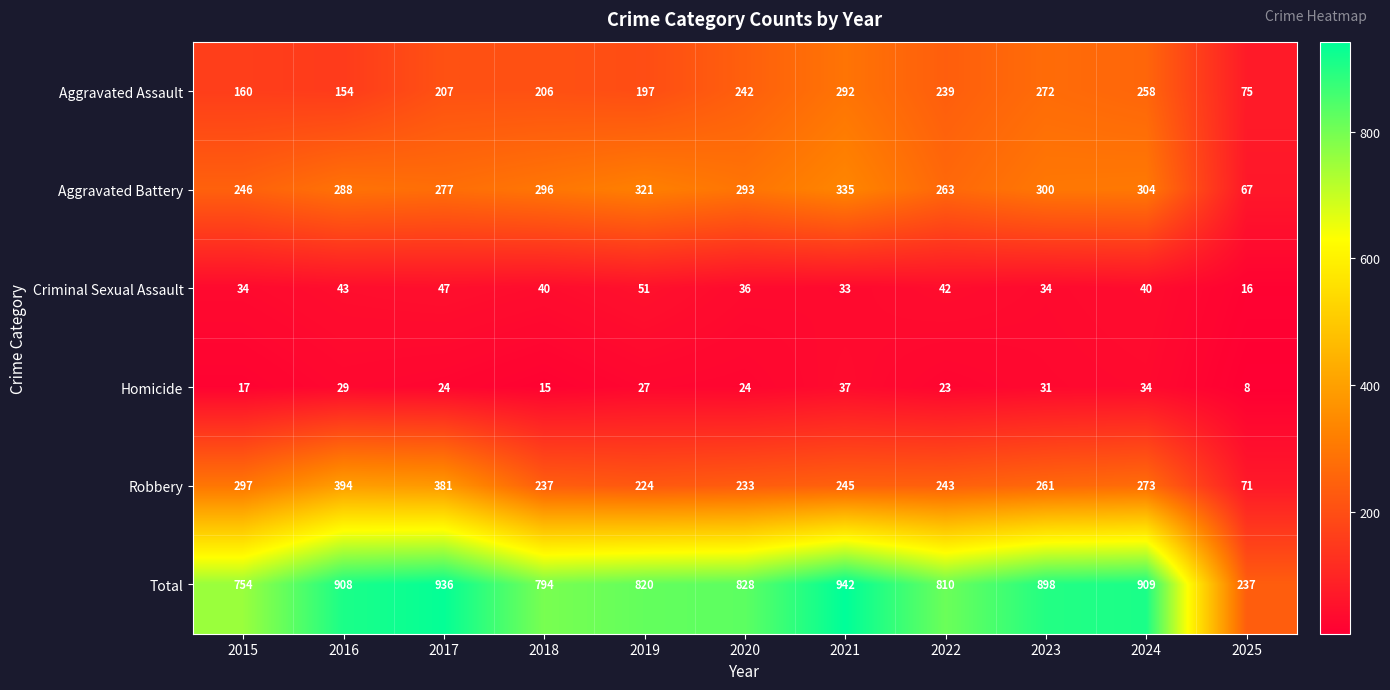

At which category is the sum across all series the highest?

2021